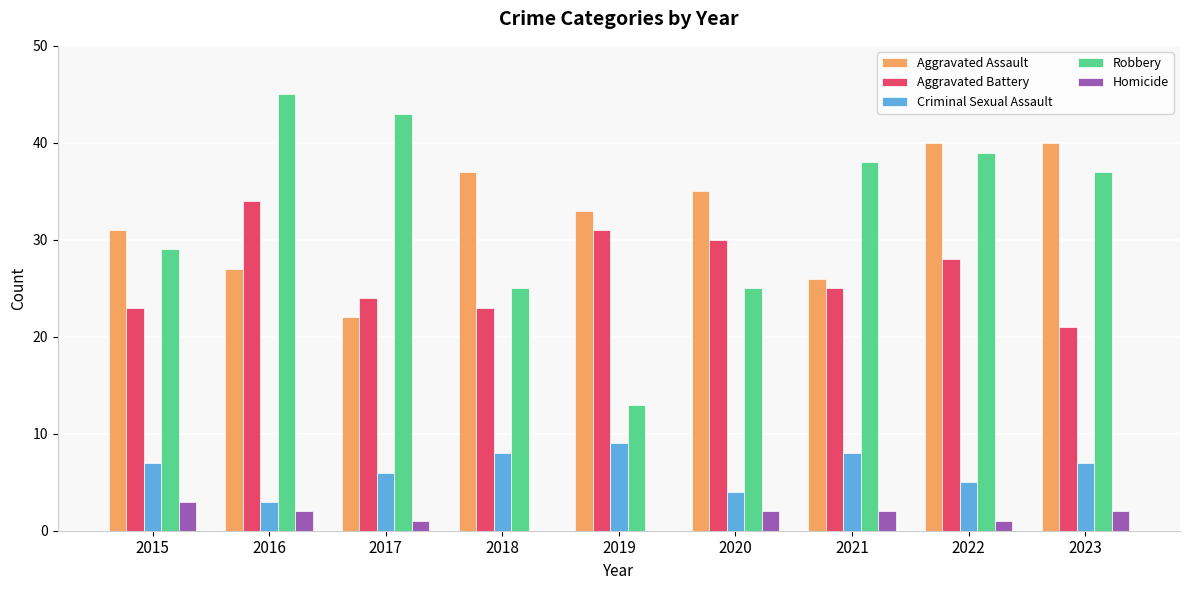

How many Criminal Sexual Assault values are between 5 and 8?

6